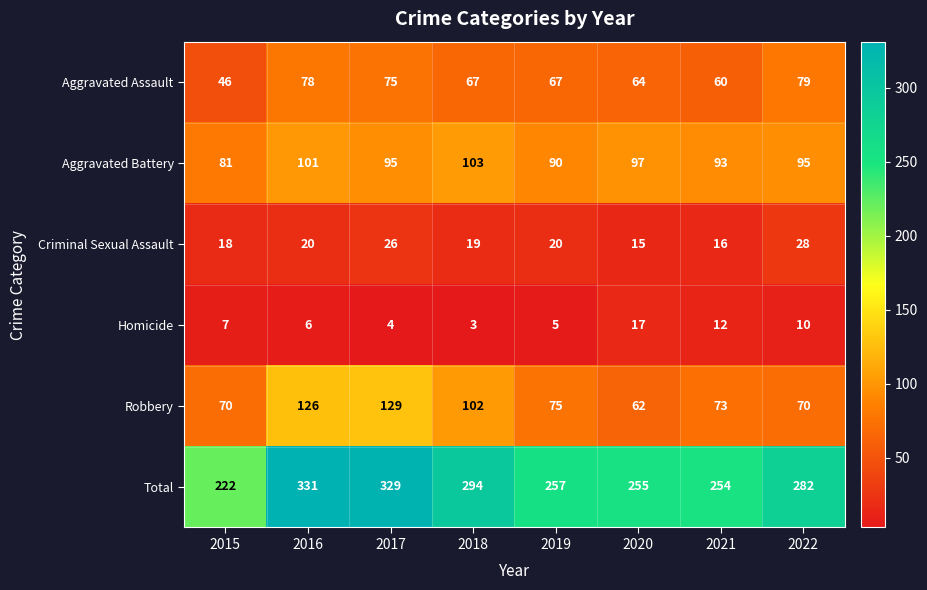

What is the sum of all Criminal Sexual Assault values?

162